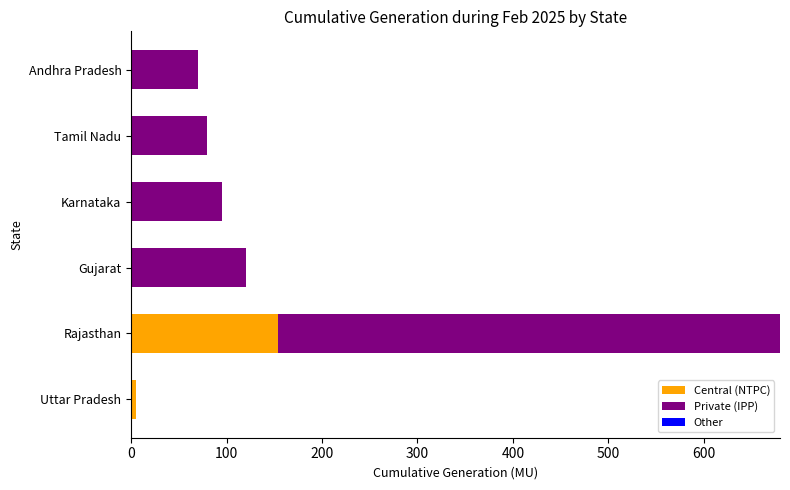

What is the sum of the Central (NTPC) values at Rajasthan and Gujarat?

153.6